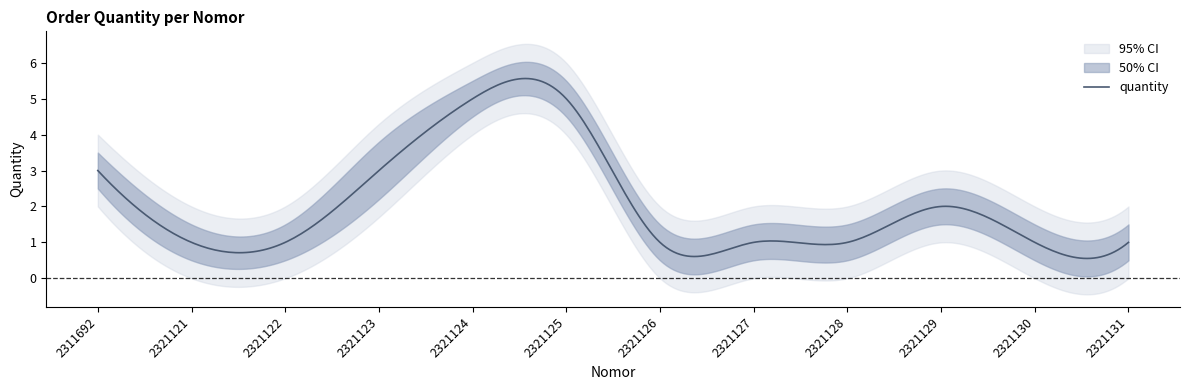

What is the difference between the highest and lowest values at 2321131?

1.0